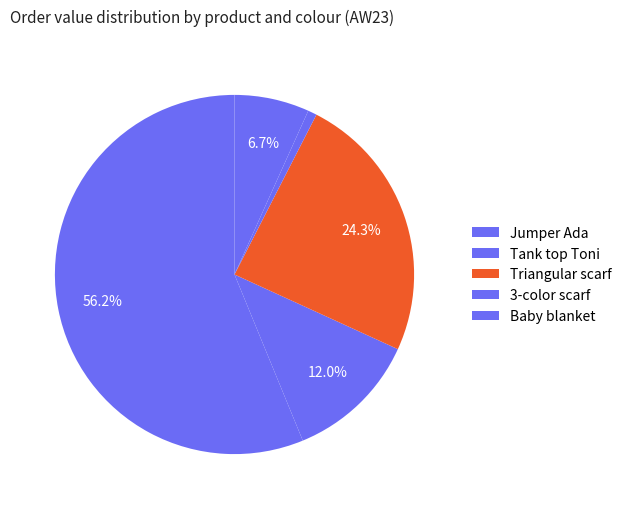

To the nearest percent, what is the average slice percentage?

20%